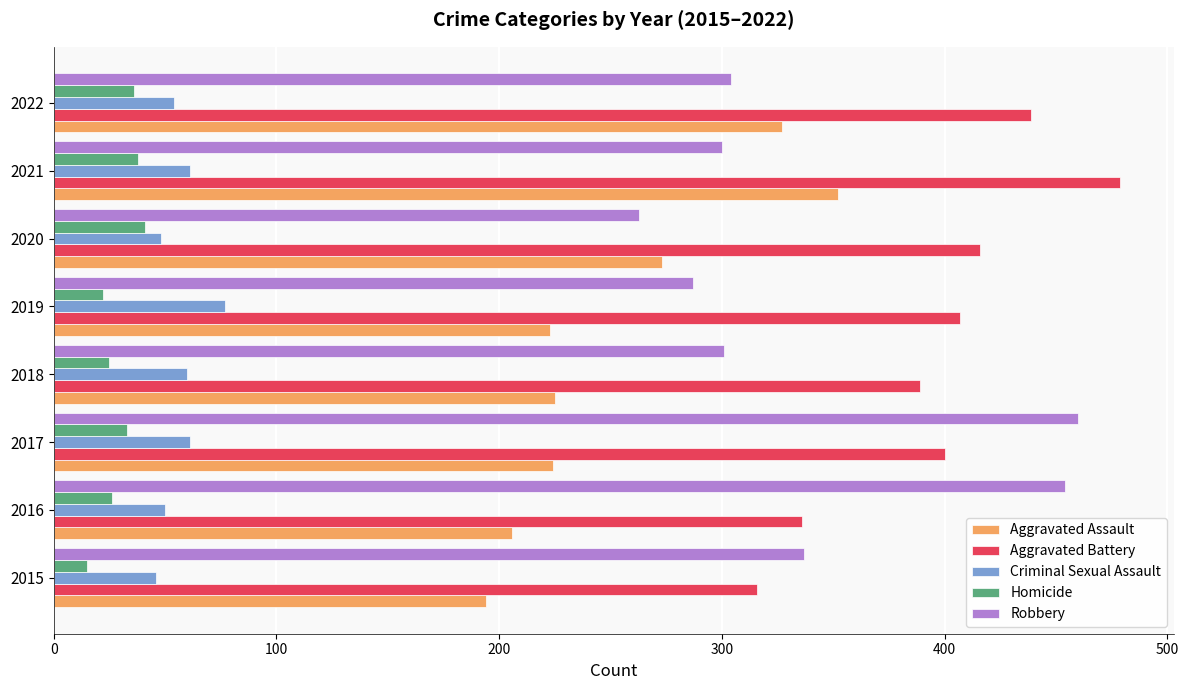

Where is Aggravated Battery nearest to the value 397?

2017